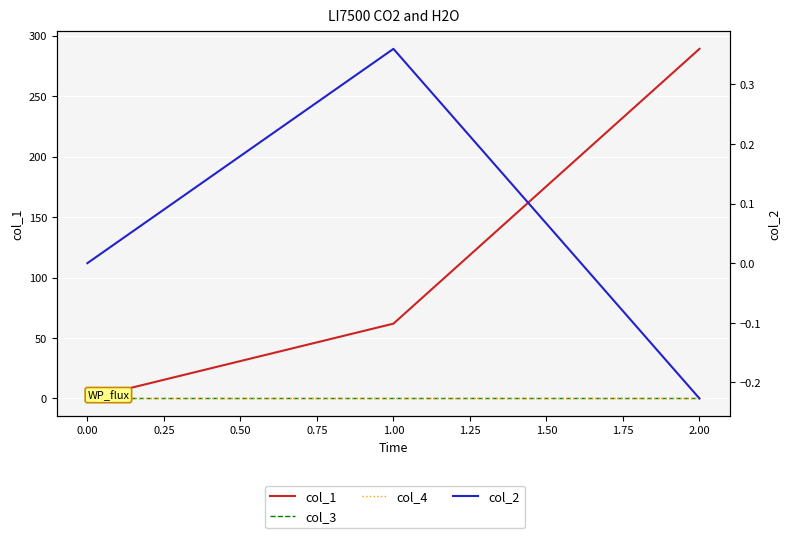

What is the difference between the maximum and second lowest values in the col_1 series?

227.2